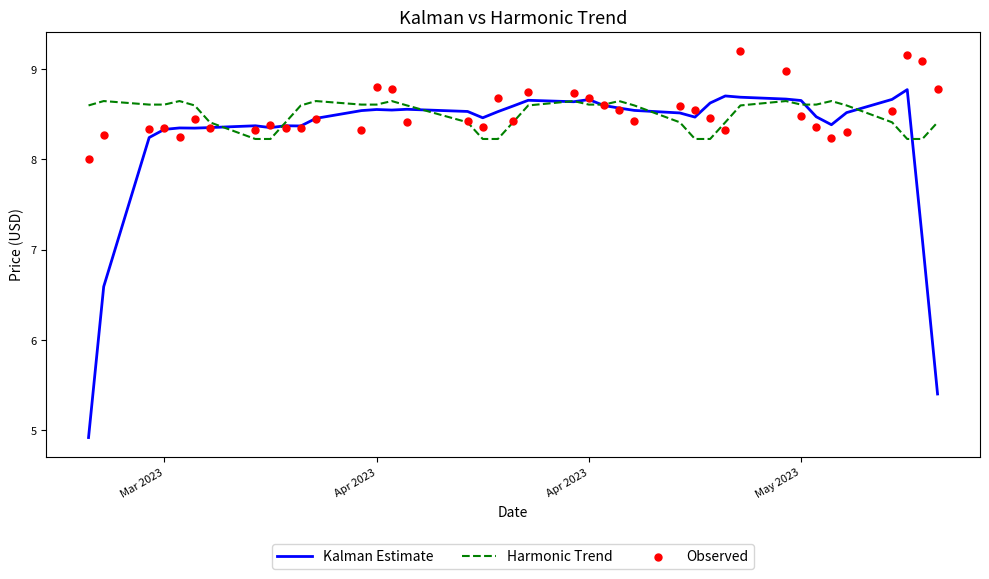

Is the value of Harmonic Trend at 18 greater than the value of Kalman Estimate at 15?

No